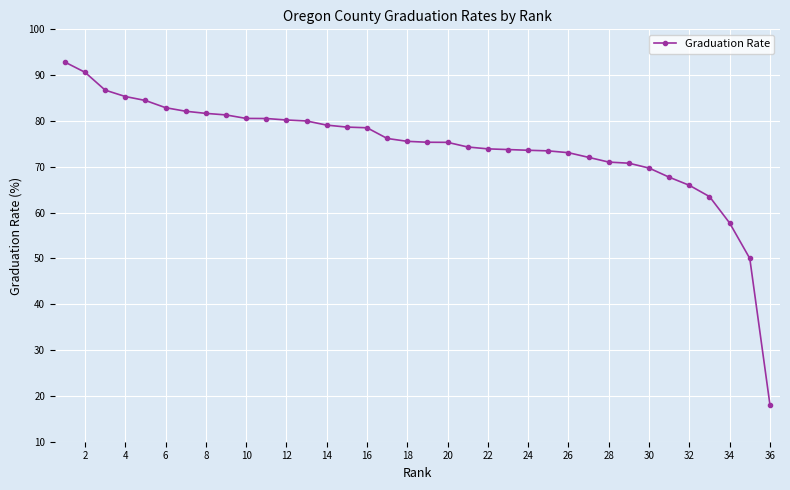

What is the value of the 11th point from the left?

80.5